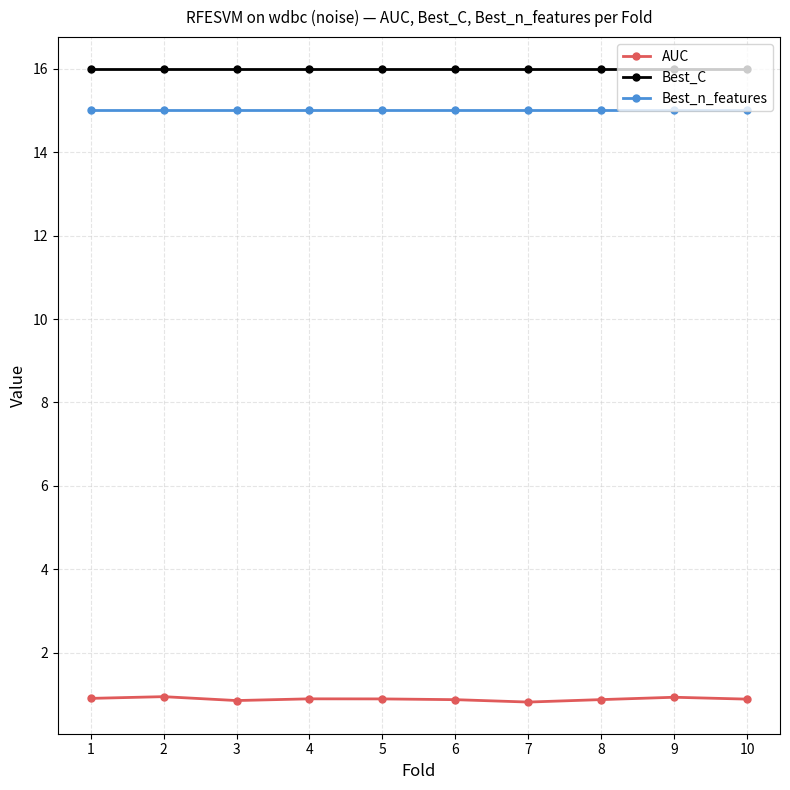

What is the smallest value displayed?

0.8